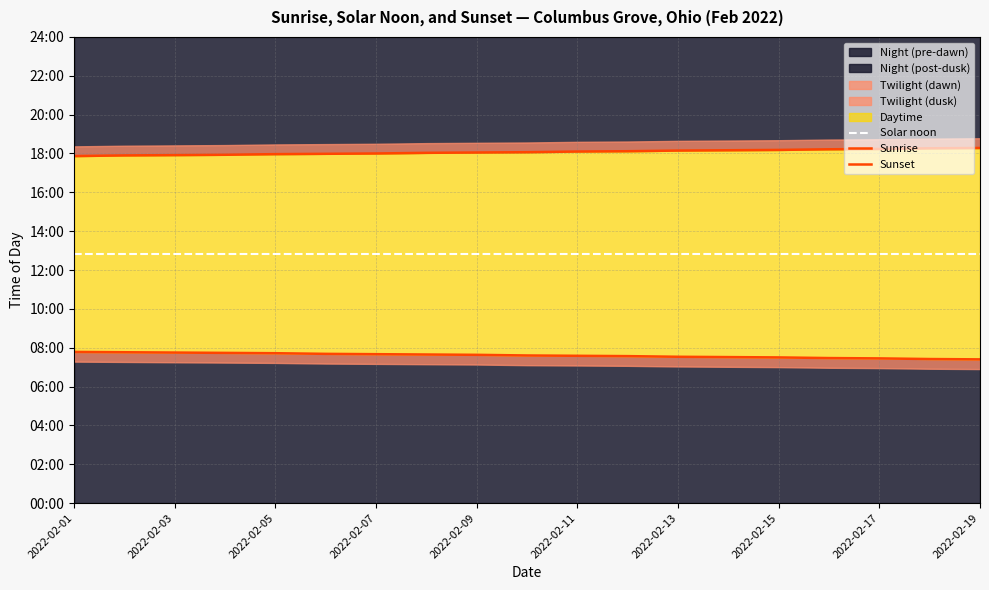

Rank the series by their maximum value, from highest to lowest.

Sunset, Solar noon, Sunrise